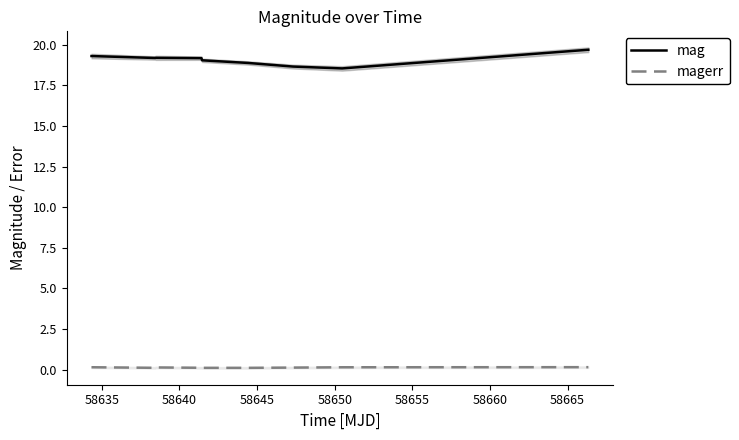

What are all the series names shown in the legend?

mag, magerr